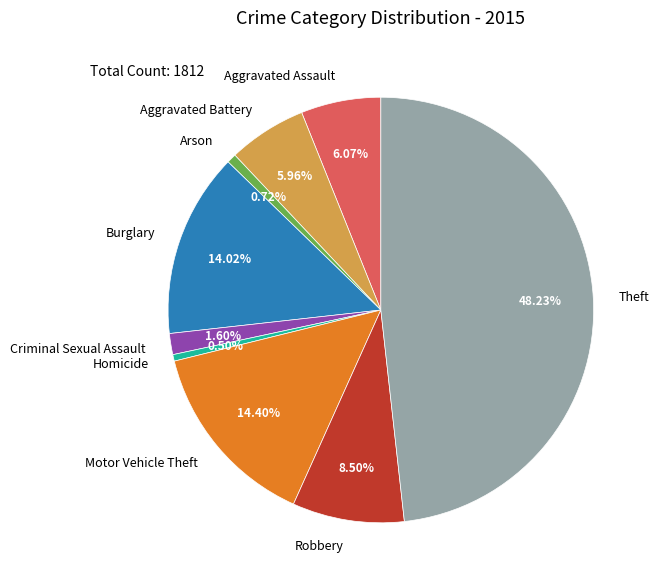

To the nearest percent, what is the combined percentage of Theft and Arson?

49%